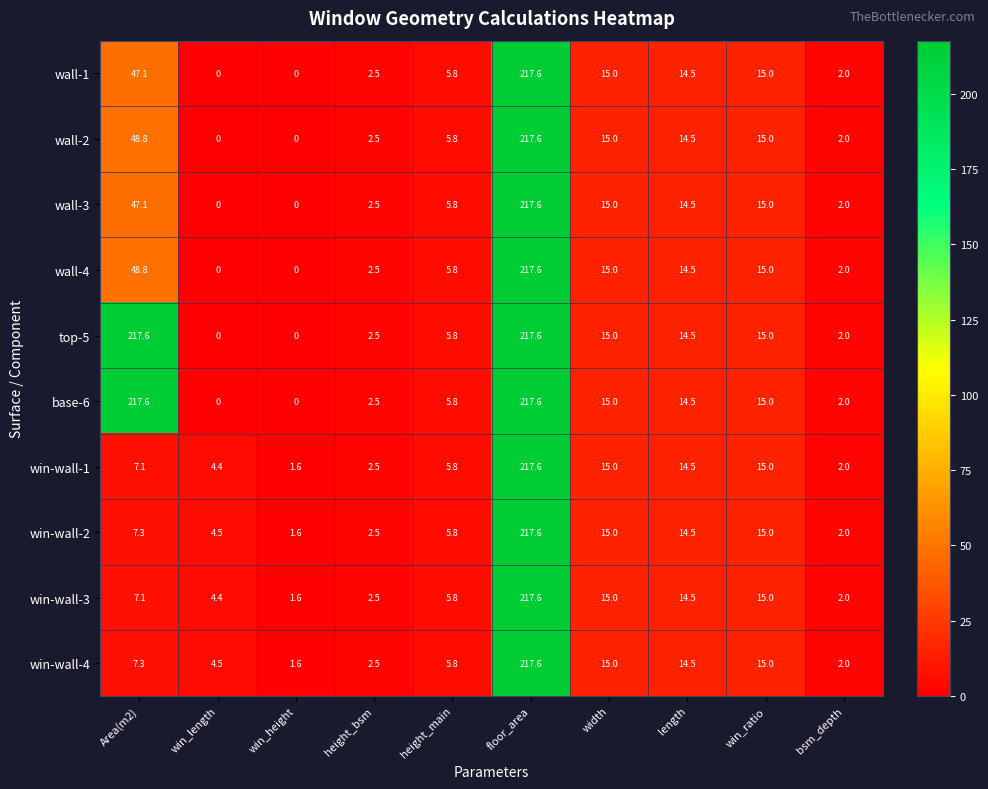

What is the difference between the highest and lowest values at win_length?

4.5